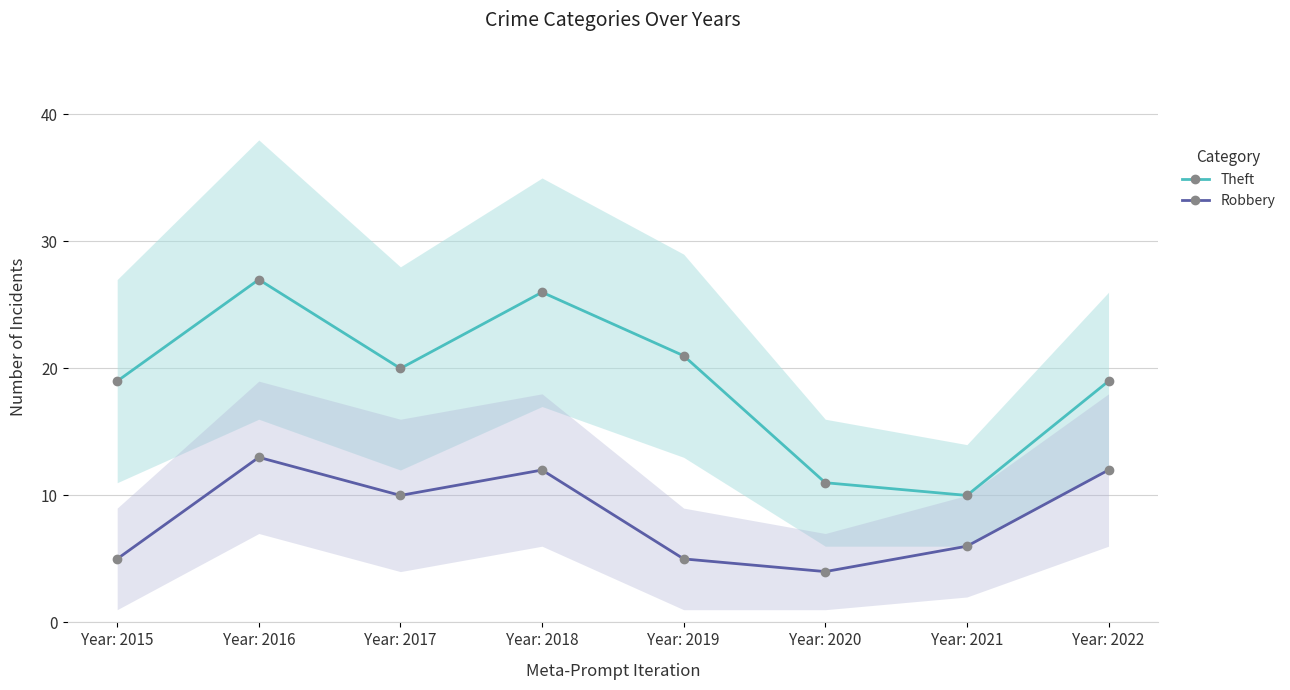

What is the difference between the maximum and minimum values in the Robbery series?

9